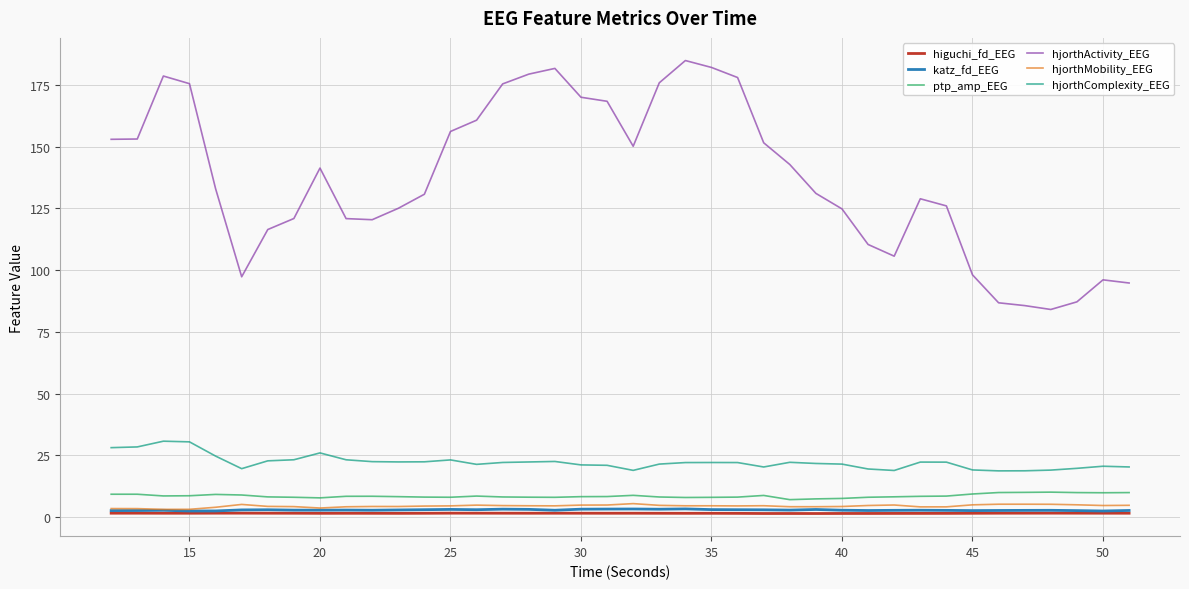

Which series has the largest total across all categories?

hjorthActivity_EEG